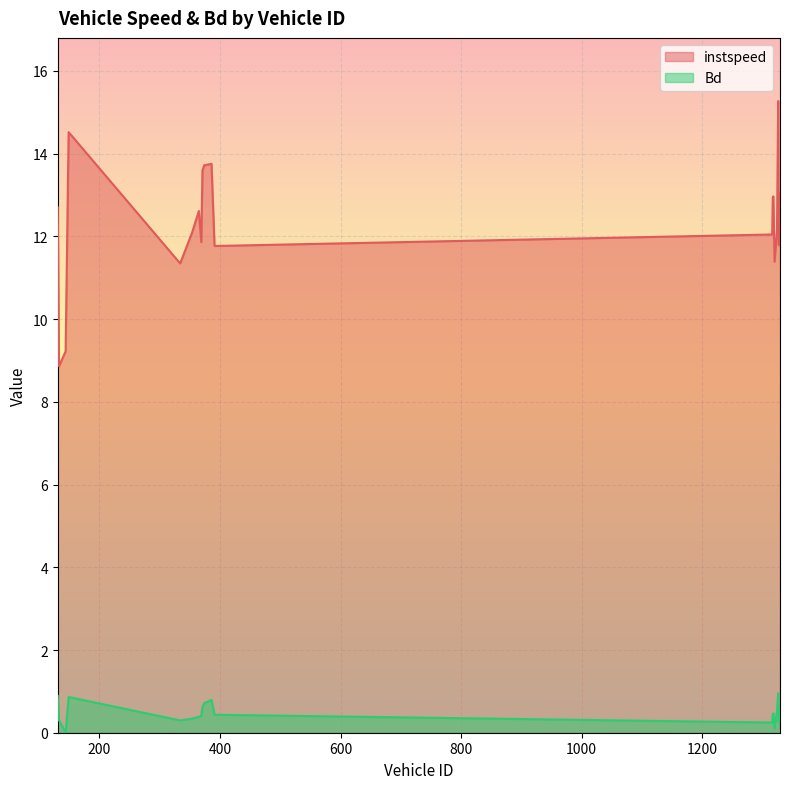

The instspeed series shows 11.7 at 133. True or false?

False